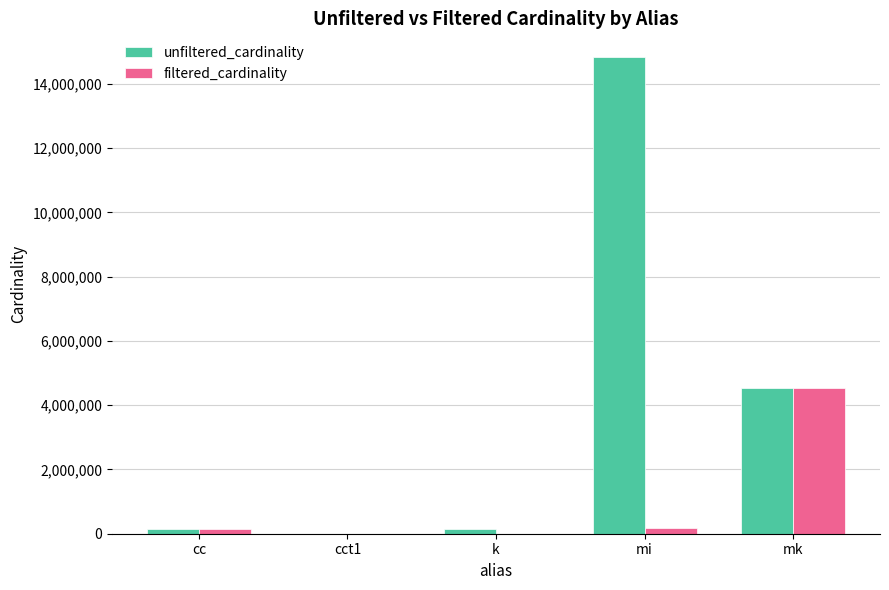

Are the bars grouped side by side (vs. stacked)?

Yes